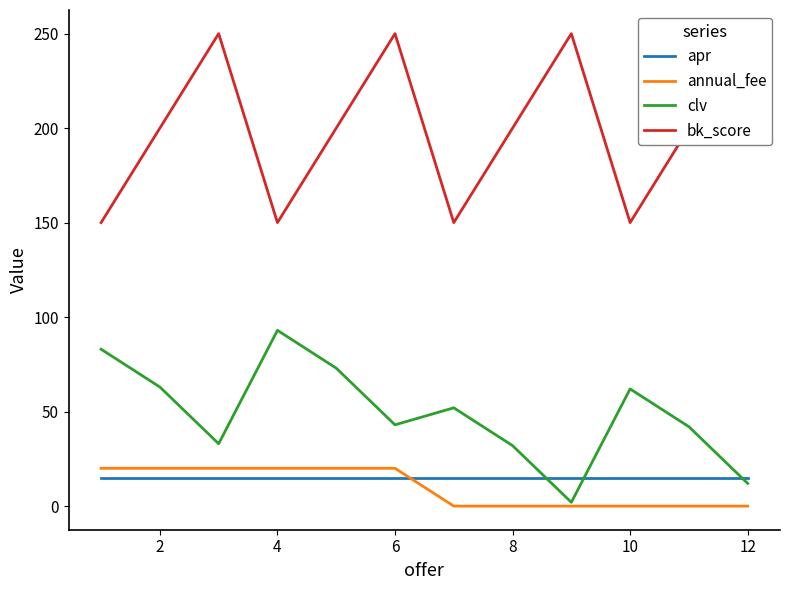

What is the highest value of the annual_fee series?

20.0